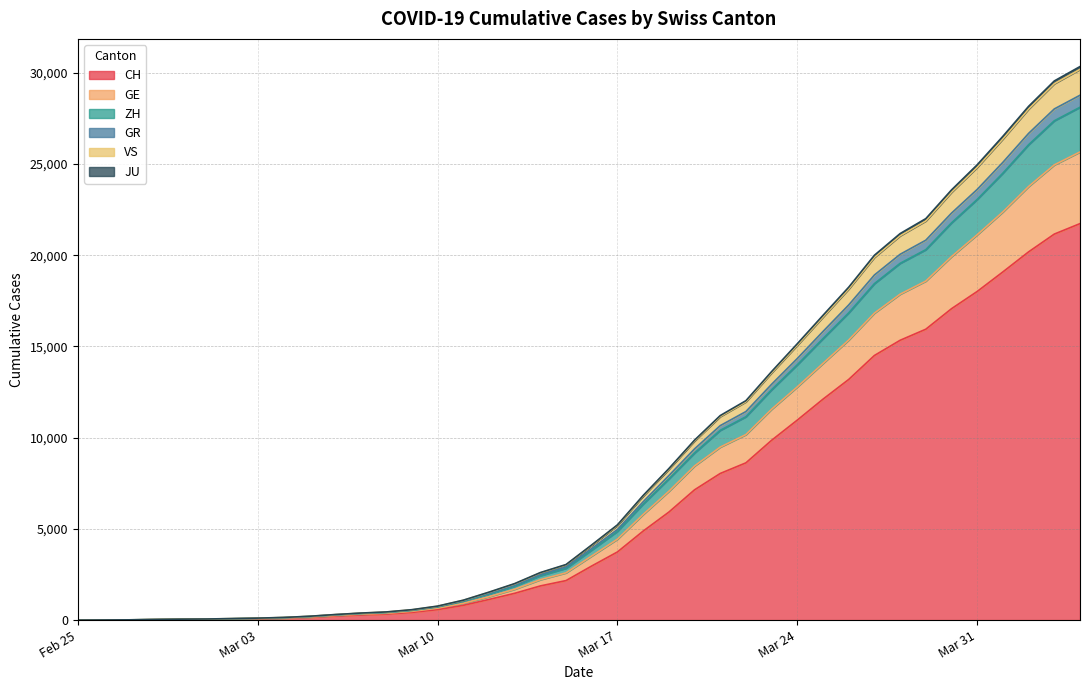

What is the maximum value shown in the chart?

30335